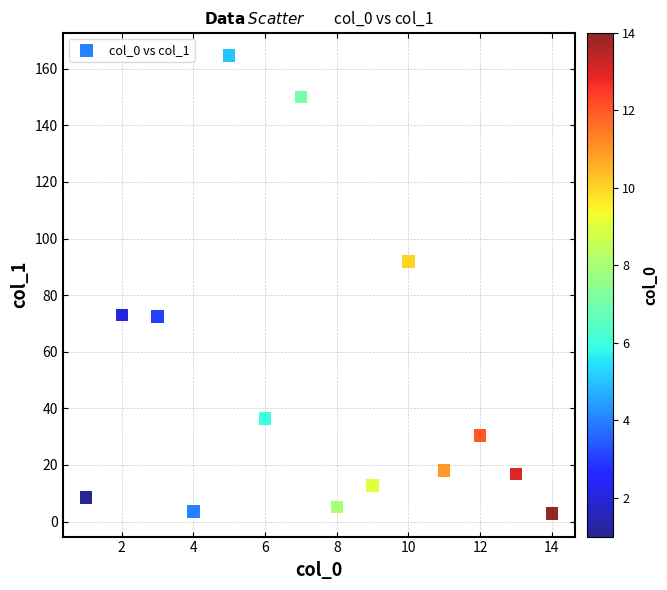

What is the range of X values (max minus min)?

13.0